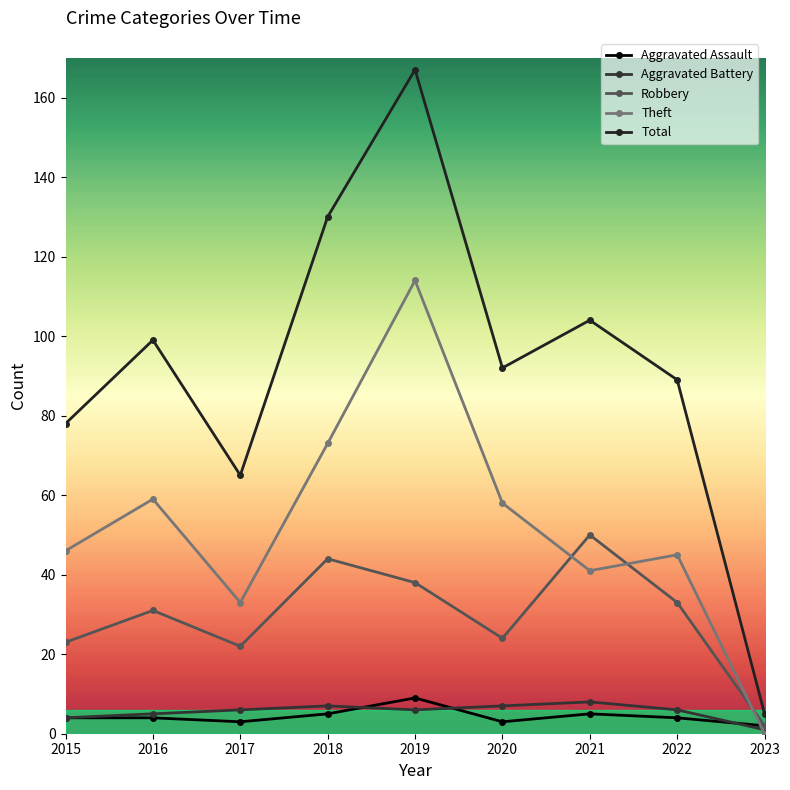

What is the value of the Theft point at the 2nd from the left?

59